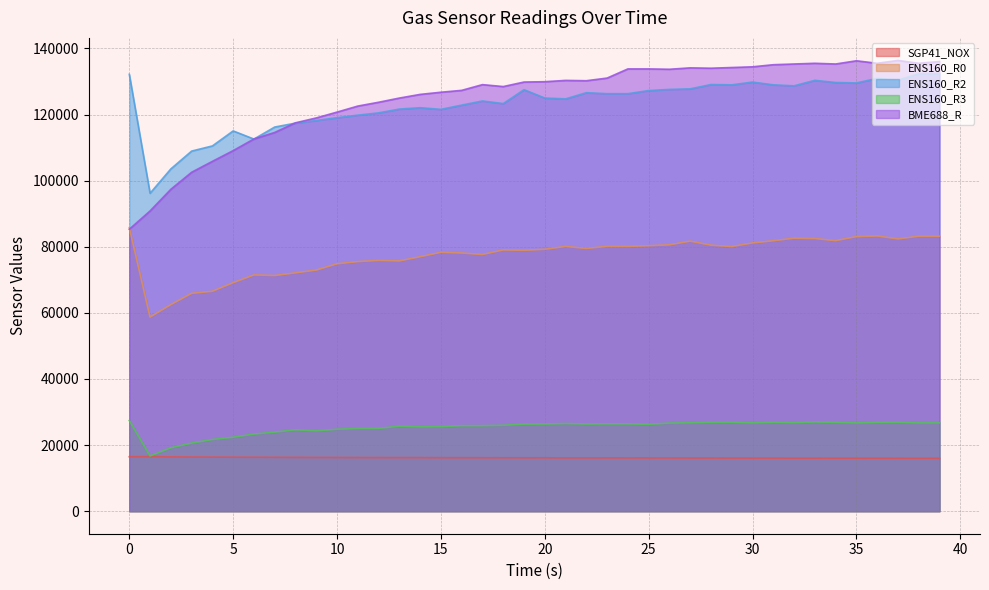

True or false: ENS160_R3 and ENS160_R0 cross at least once.

False